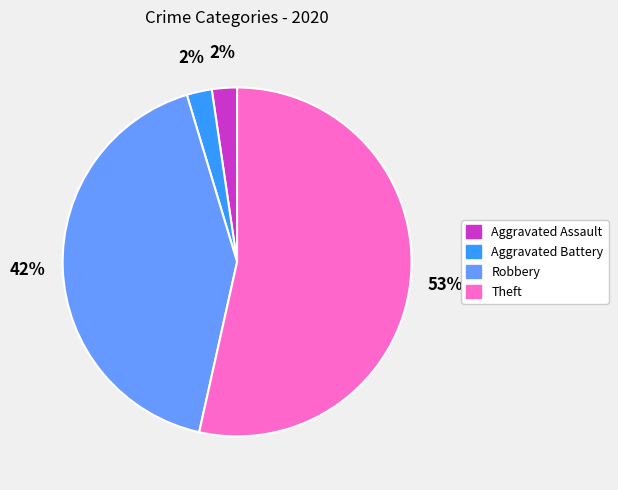

Is there a majority slice in this chart?

Yes